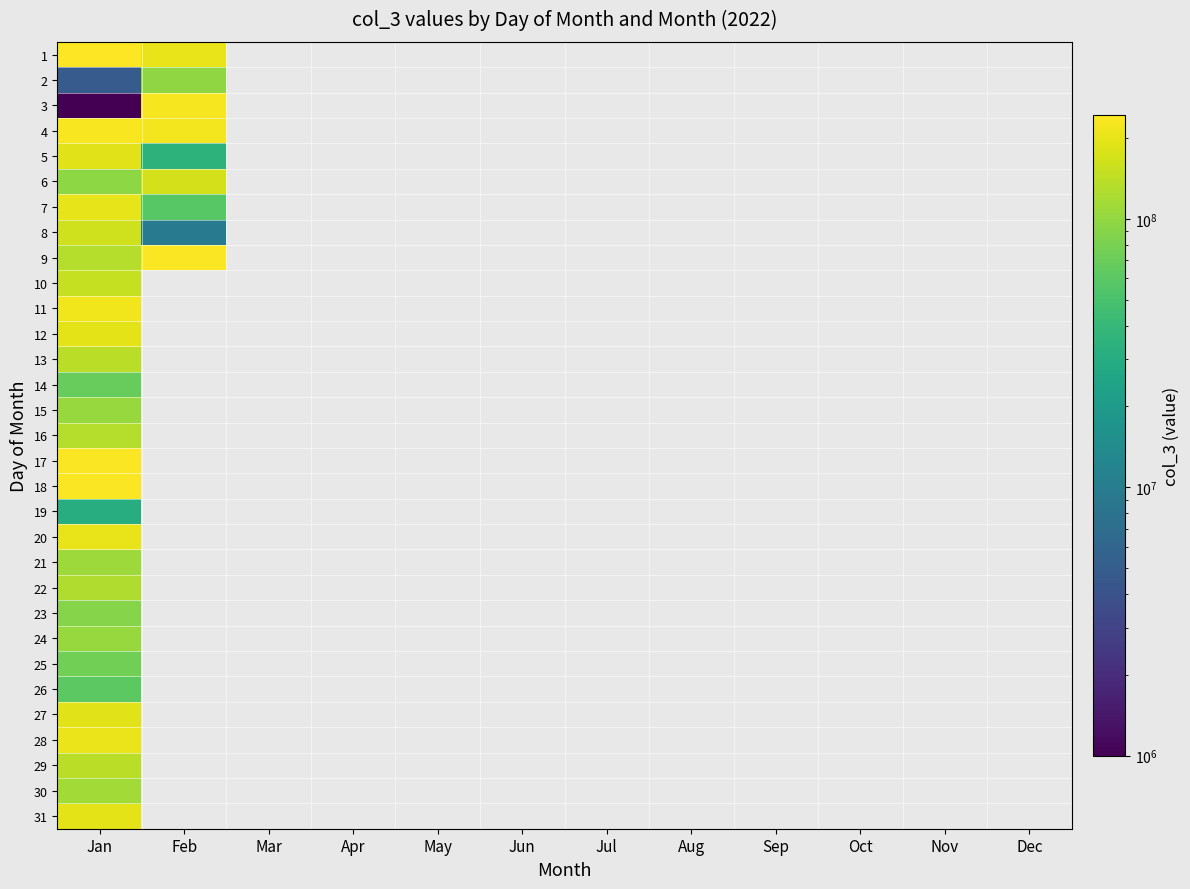

At which category is the sum across all series the highest?

Jan